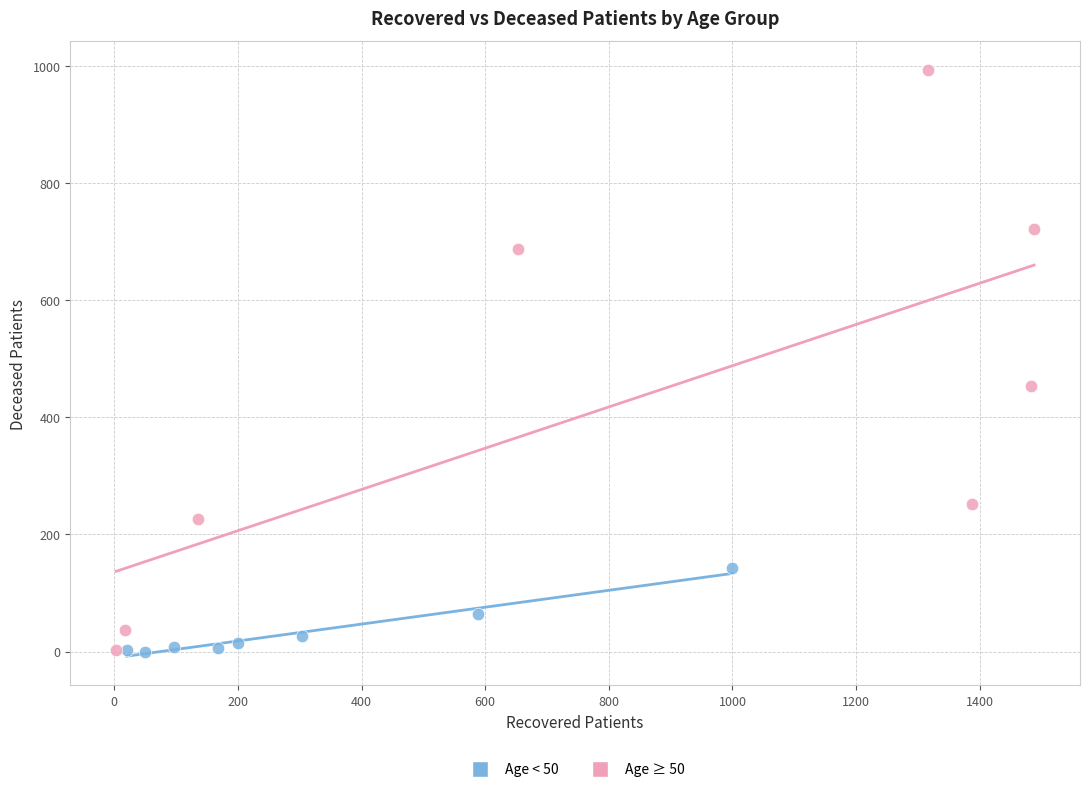

Which series reaches the maximum Y coordinate?

Age ≥ 50